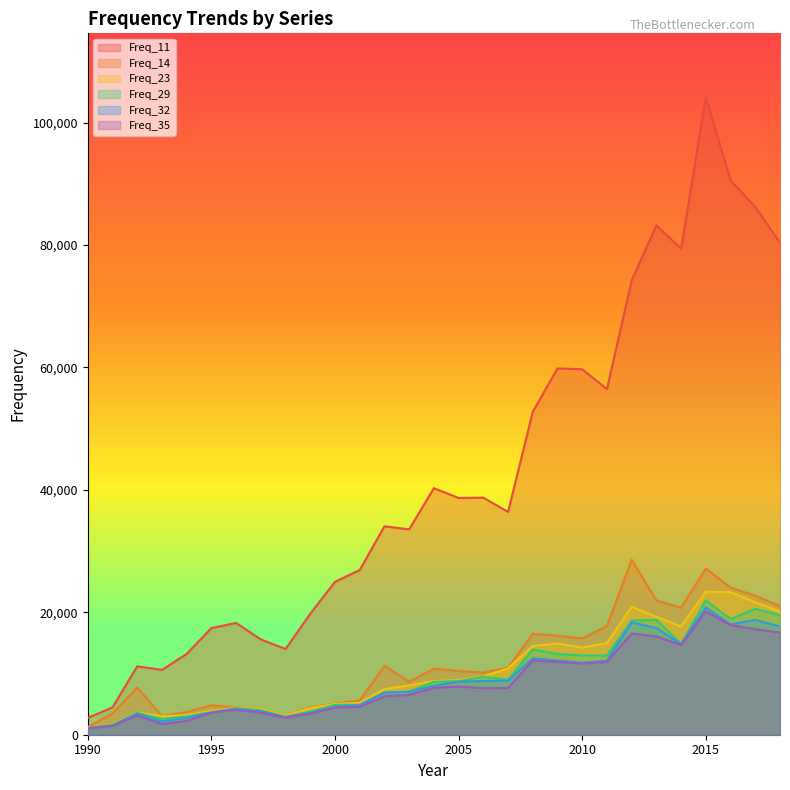

Reading left to right, what are all the values shown in this chart?

Freq_11: 1990=2751	1991=4466	1992=11176	1993=10596	1994=13203	1995=17421	1996=18261	1997=15566	1998=14005	1999=19758	2000=24982	2001=26910	2002=34048	2003=33554	2004=40278	2005=38674	2006=38729	2007=36400	2008=52766	2009=59846	2010=59706	2011=56475	2012=74207	2013=83214	2014=79394	2015=104172	2016=90555	2017=86226	2018=80376
Freq_14: 1990=1246	1991=3467	1992=7699	1993=3055	1994=3705	1995=4812	1996=4467	1997=4222	1998=3160	1999=4447	2000=5097	2001=5582	2002=11245	2003=8644	2004=10780	2005=10407	2006=10143	2007=10954	2008=16484	2009=16186	2010=15728	2011=17729	2012=28577	2013=21944	2014=20744	2015=27143	2016=24040	2017=22690	2018=21016
Freq_23: 1990=1152	1991=1712	1992=3606	1993=3018	1994=3199	1995=3899	1996=4411	1997=4216	1998=3143	1999=4314	2000=5045	2001=5197	2002=7457	2003=8047	2004=8776	2005=8900	2006=9485	2007=10852	2008=14503	2009=14908	2010=14232	2011=14954	2012=20889	2013=19264	2014=17685	2015=23349	2016=23298	2017=21657	2018=20131
Freq_29: 1990=1106	1991=1614	1992=3552	1993=2574	1994=2983	1995=3688	1996=4333	1997=4000	1998=2925	1999=3778	2000=4883	2001=4906	2002=6914	2003=7027	2004=8654	2005=8737	2006=9459	2007=8981	2008=13920	2009=13193	2010=12948	2011=12927	2012=18648	2013=18750	2014=14854	2015=21950	2016=18900	2017=20556	2018=19552
Freq_32: 1990=1090	1991=1472	1992=3427	1993=2168	1994=2752	1995=3617	1996=4236	1997=3811	1998=2916	1999=3596	2000=4564	2001=4842	2002=6893	2003=7026	2004=7996	2005=8675	2006=8769	2007=8823	2008=12503	2009=12113	2010=11773	2011=12084	2012=18347	2013=17430	2014=14828	2015=20804	2016=18030	2017=18757	2018=17690
Freq_35: 1990=1047	1991=1451	1992=3140	1993=1735	1994=2261	1995=3610	1996=4072	1997=3590	1998=2784	1999=3447	2000=4441	2001=4563	2002=6280	2003=6512	2004=7657	2005=7881	2006=7595	2007=7646	2008=12131	2009=11898	2010=11626	2011=11915	2012=16525	2013=16065	2014=14651	2015=20158	2016=17914	2017=17233	2018=16699